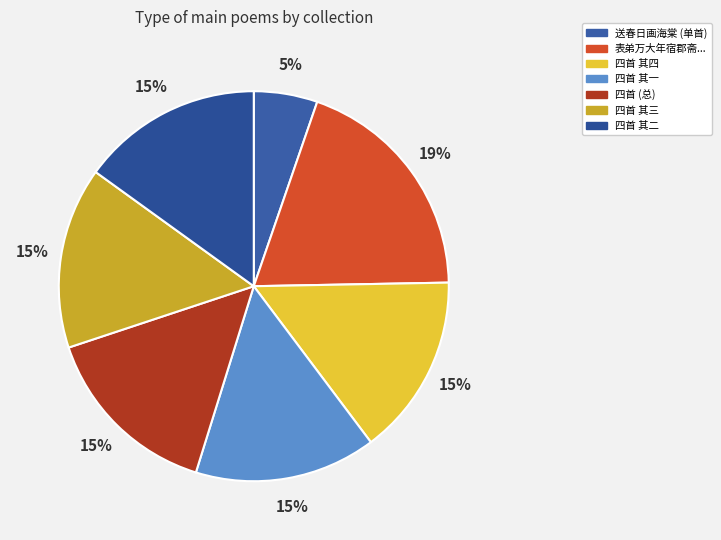

What is the largest slice in the pie chart?

表弟万大年宿郡斋为鼠蚊蚤所苦夜不安寝目为三害某辄申造物之意谕之以诗